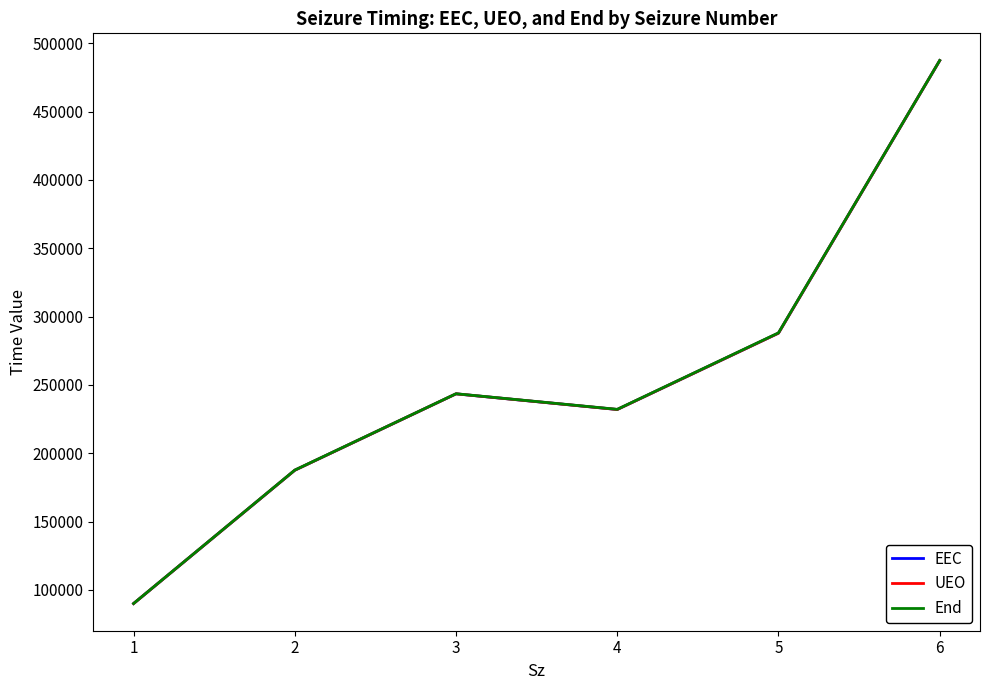

At which label does End reach its minimum?

1